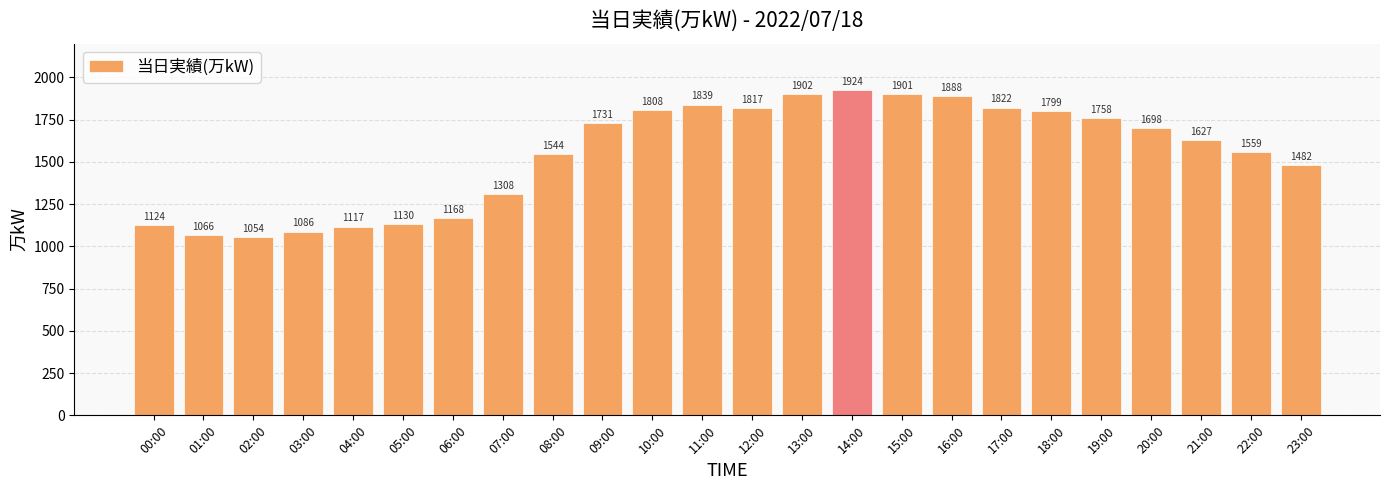

Which category has the lowest value across all series?

02:00